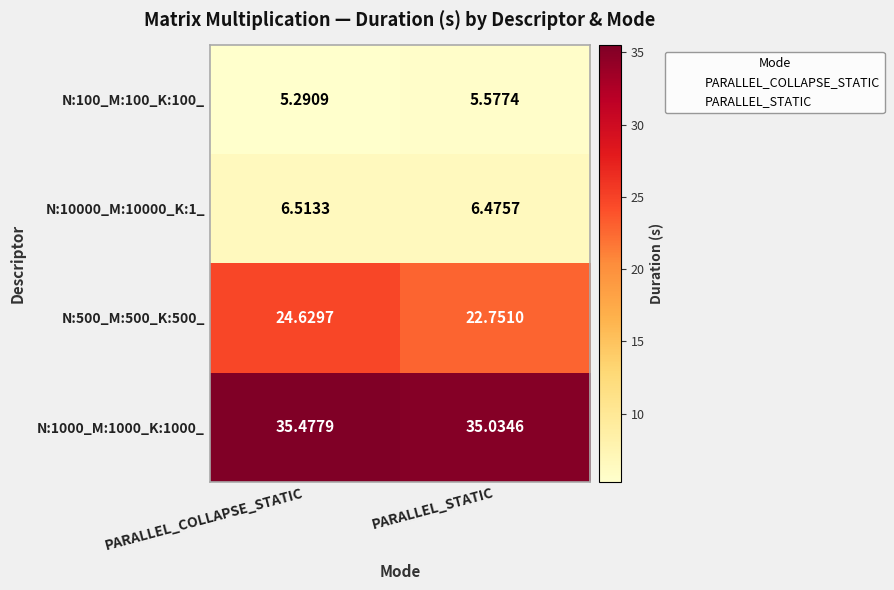

At PARALLEL_STATIC, list the series in order from largest to smallest.

N:1000_M:1000_K:1000_, N:500_M:500_K:500_, N:10000_M:10000_K:1_, N:100_M:100_K:100_